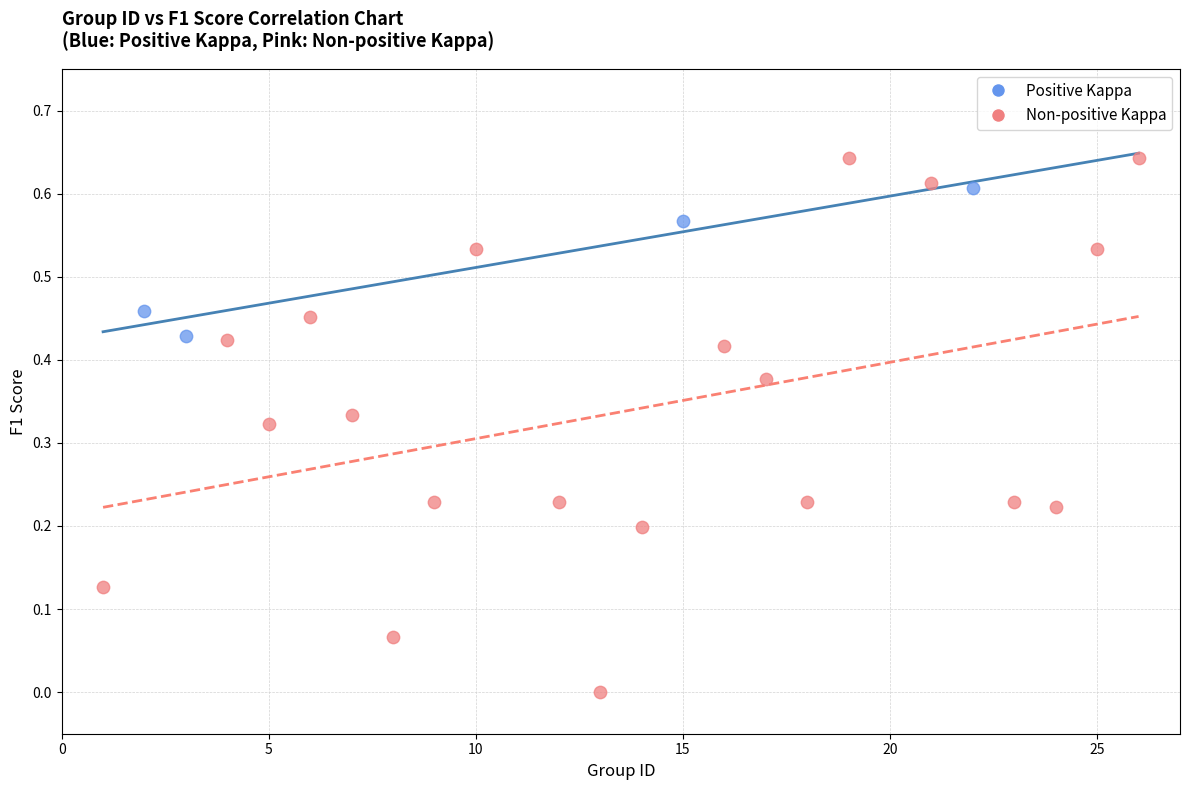

Which series contains the highest Y value?

Non-positive Kappa